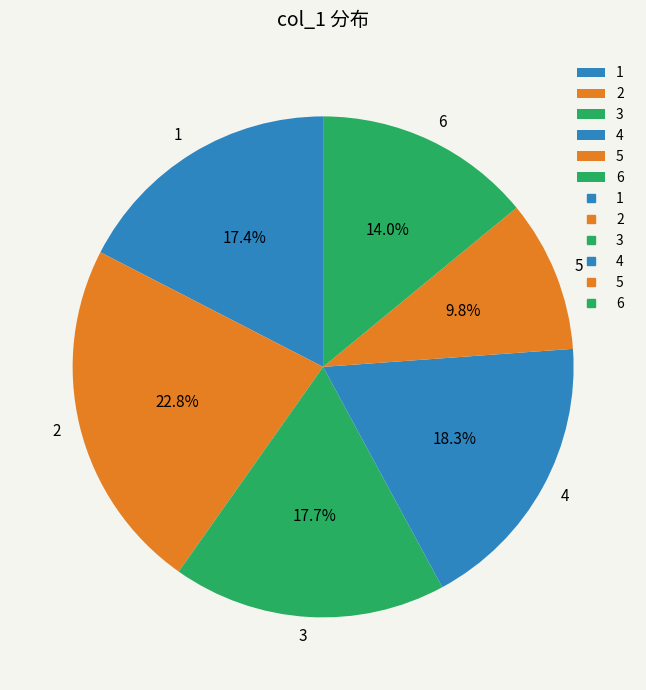

Which category has the smallest portion of the pie?

5